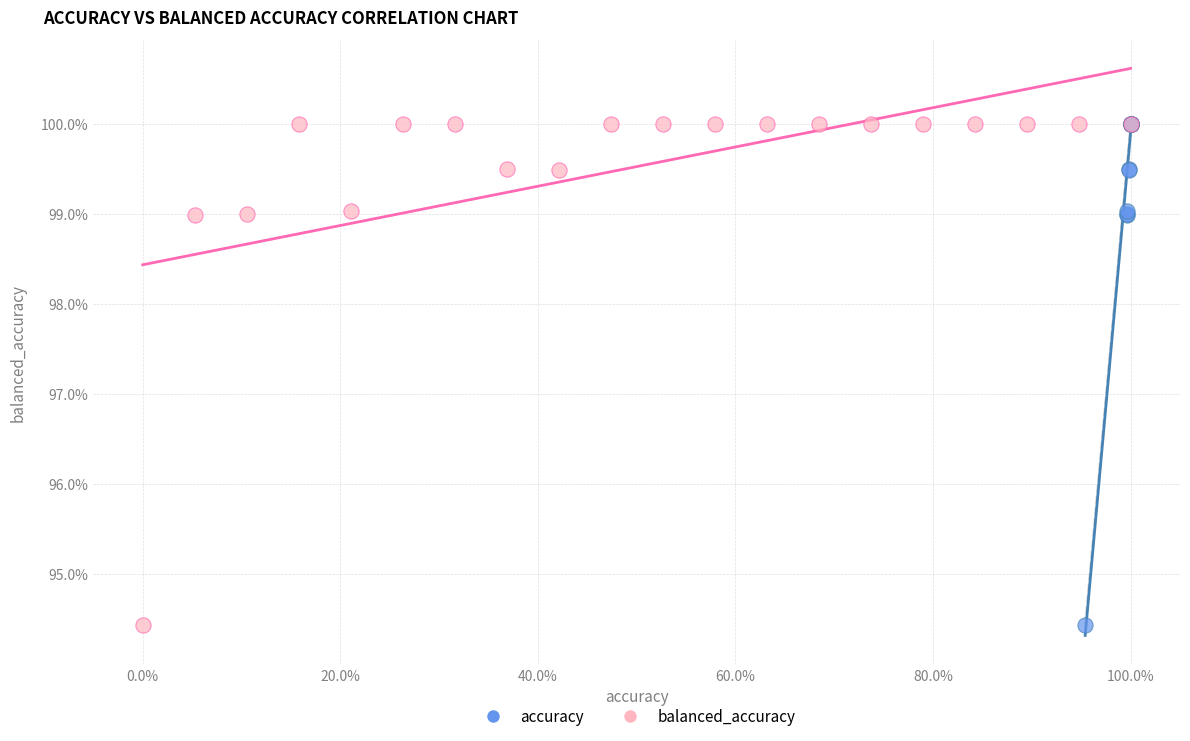

What are all the series names shown in the legend?

accuracy, balanced_accuracy